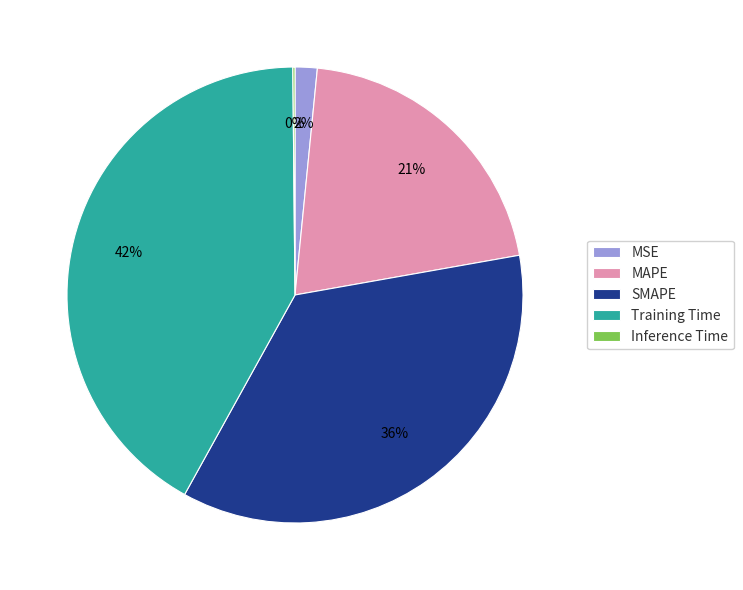

To the nearest percent, what percentage of the pie is MAPE?

21%